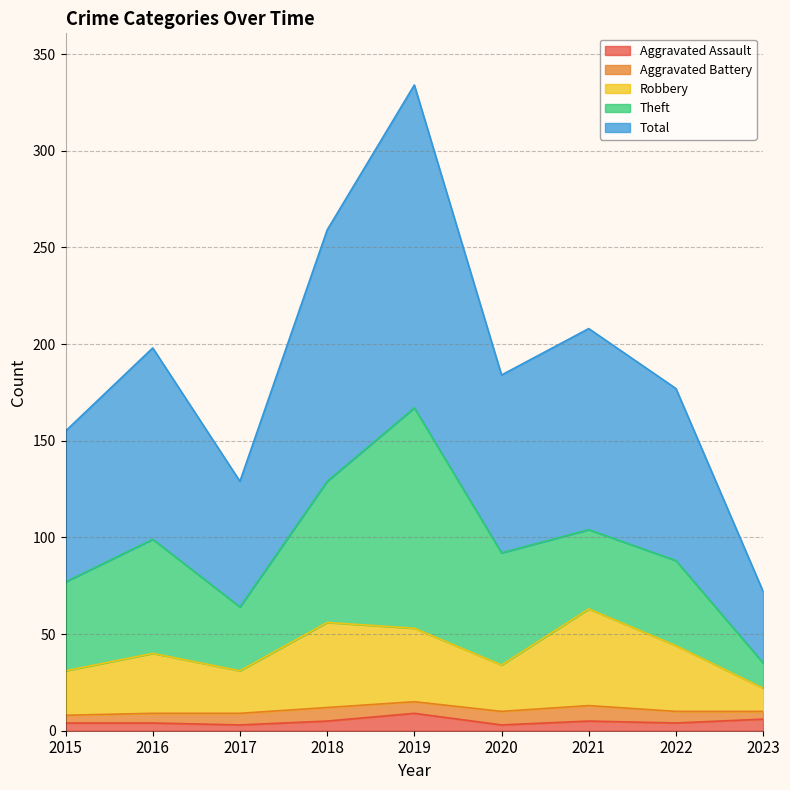

List the labels in order of Aggravated Assault value, largest first.

2019, 2023, 2018, 2021, 2015, 2016, 2022, 2017, 2020